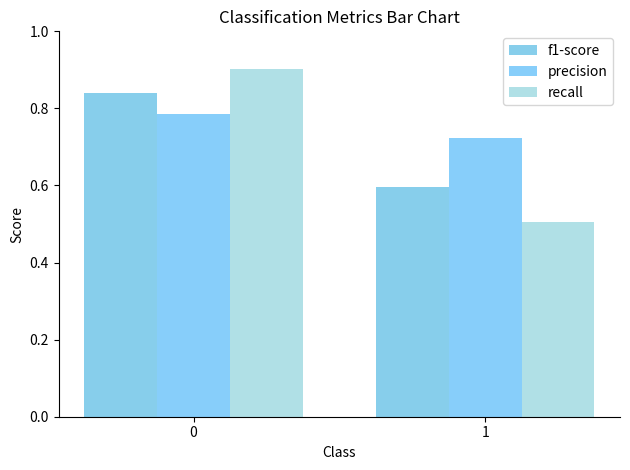

What is the lowest value of the recall series?

0.5